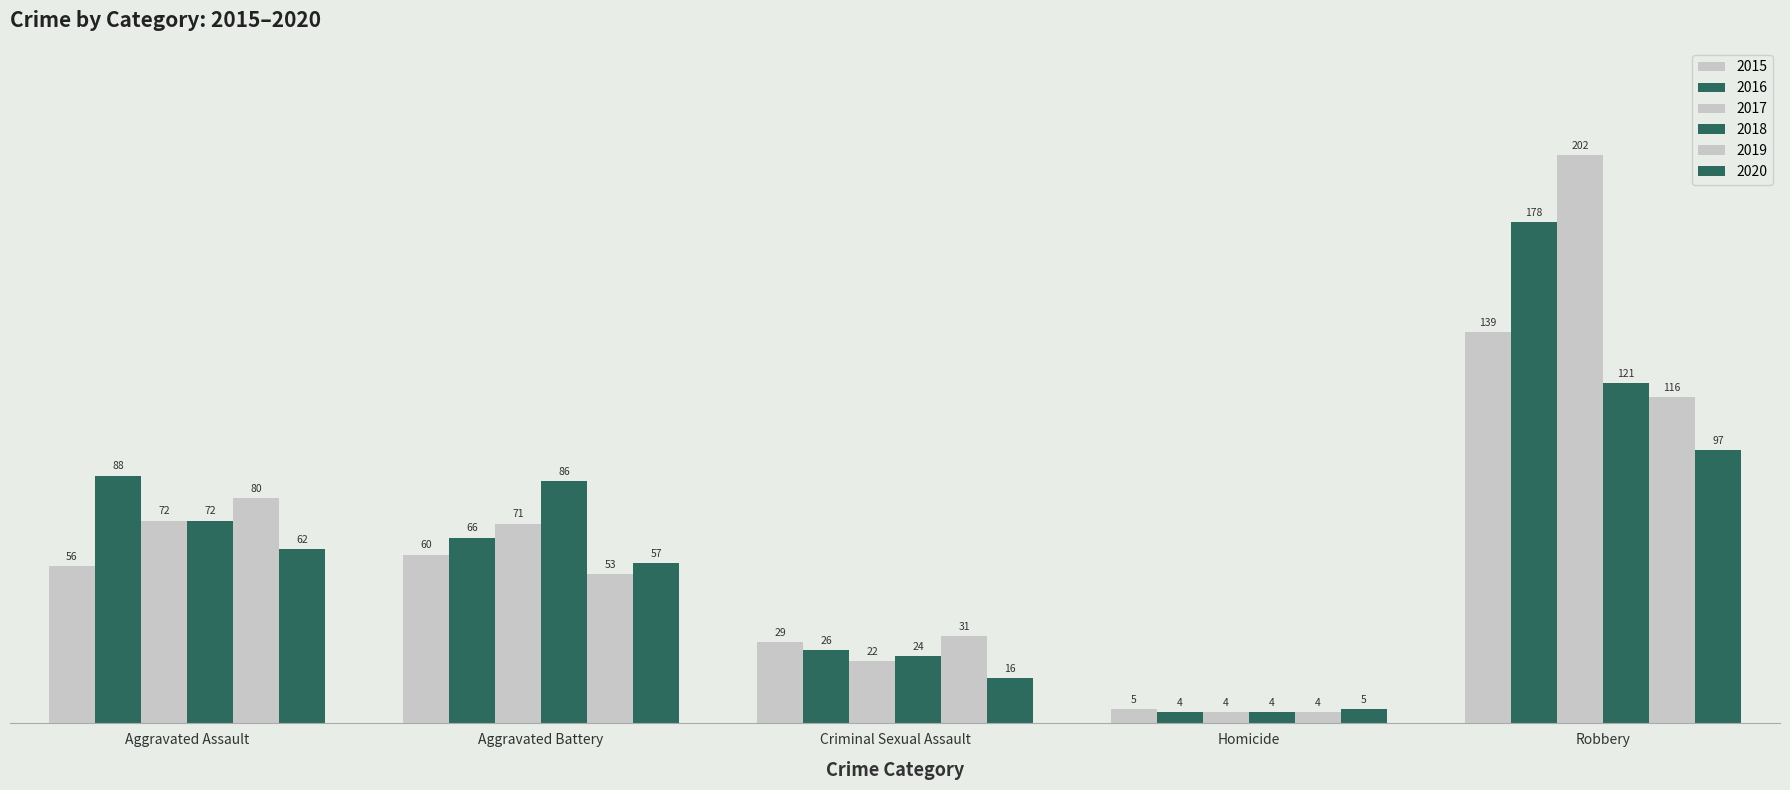

How many groups of bars are there?

5